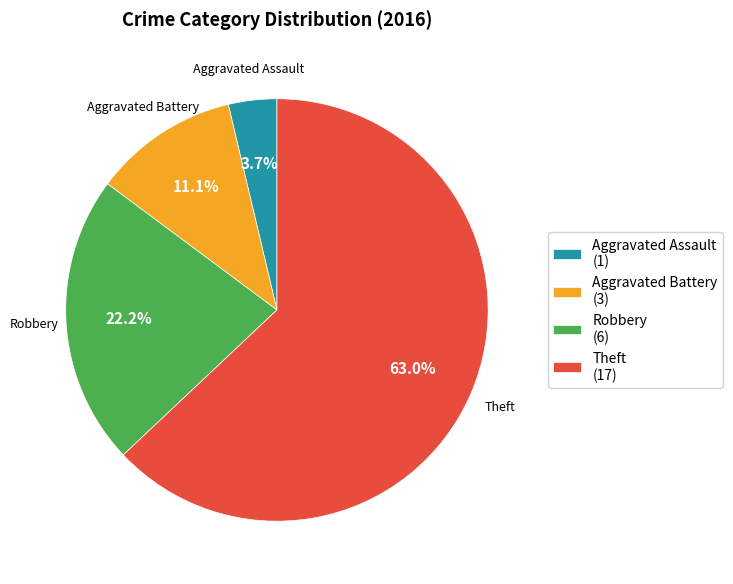

Which category has the biggest portion of the pie?

Theft (17)